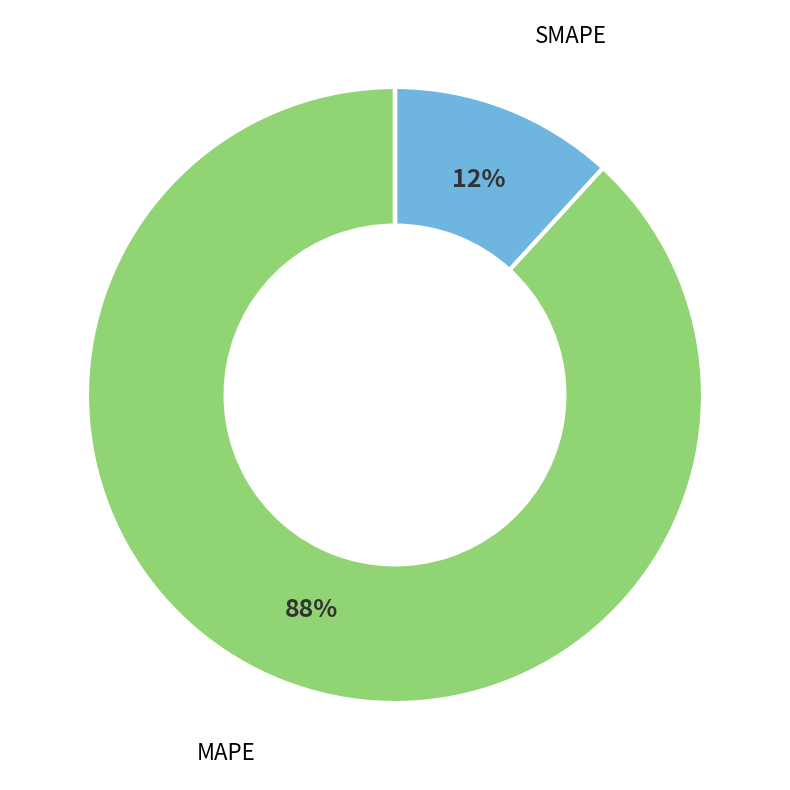

To the nearest percent, what is the difference between the largest and smallest slice percentages?

88%